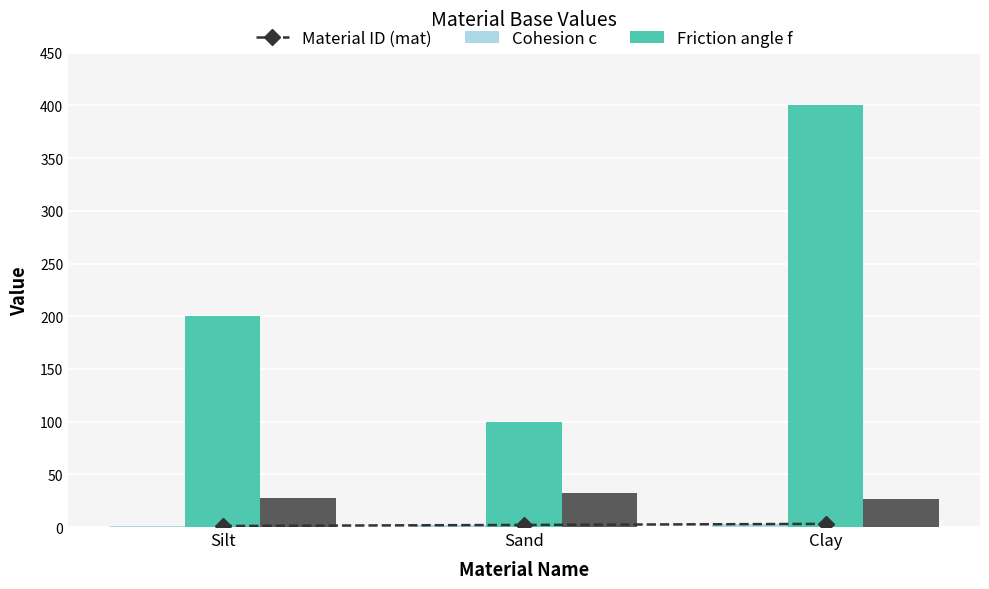

What value does the Cohesion c series have at Clay?

400